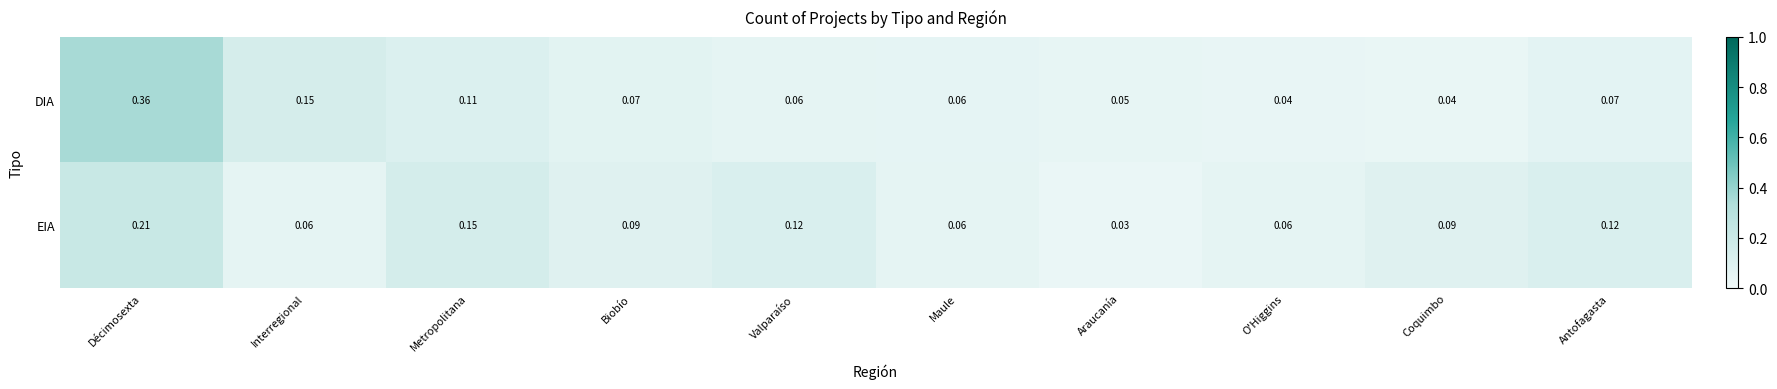

Where is EIA nearest to the value 0?

Araucanía